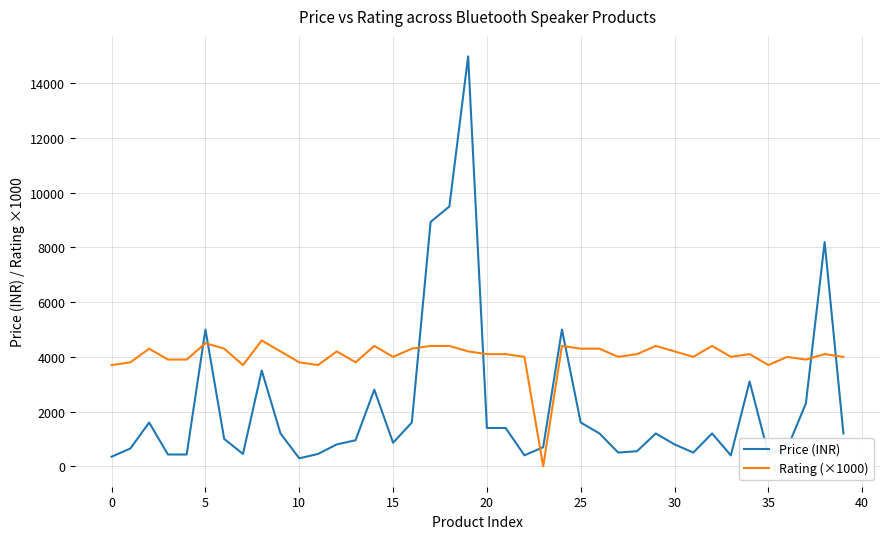

Which series has the largest total across all categories?

Rating (×1000)